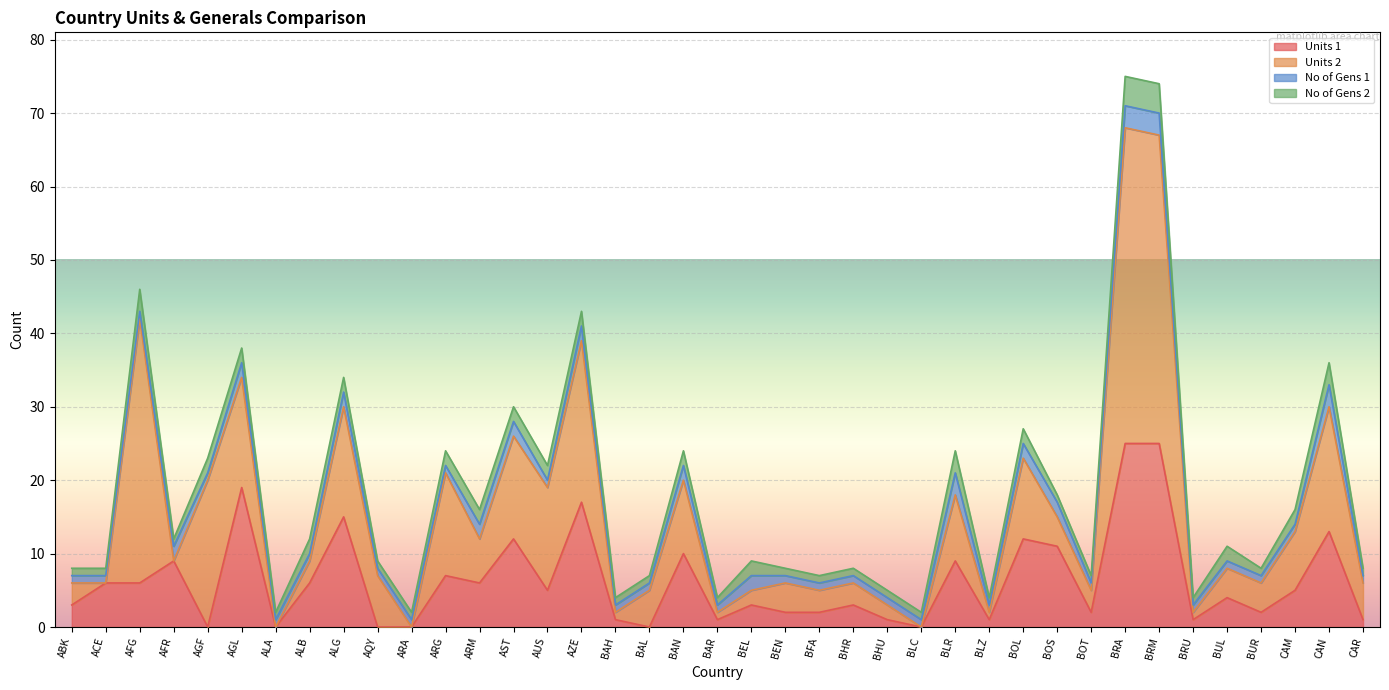

Rank the series by their maximum value, from lowest to highest.

No of Gens 1, No of Gens 2, Units 1, Units 2